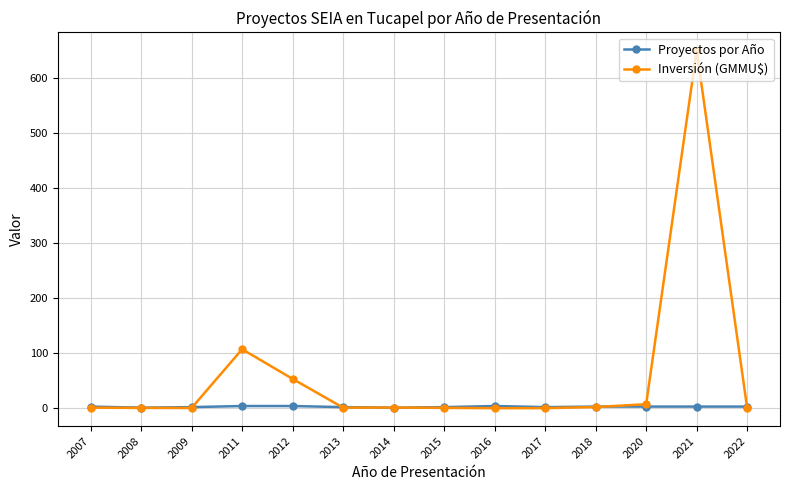

How many lines are shown in the chart?

2